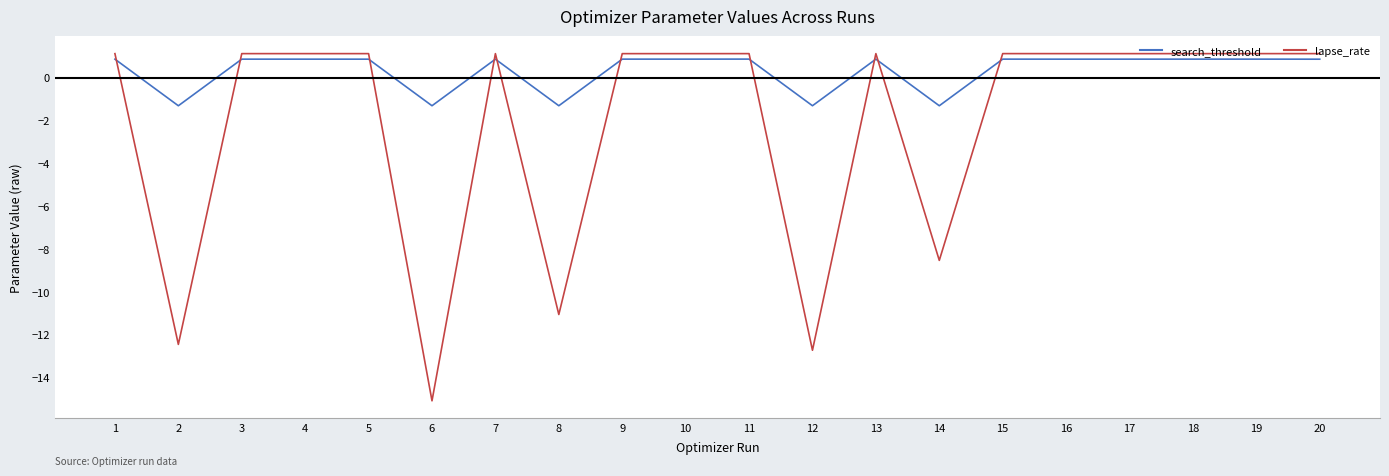

What are all the series names shown in the legend?

search_threshold, lapse_rate